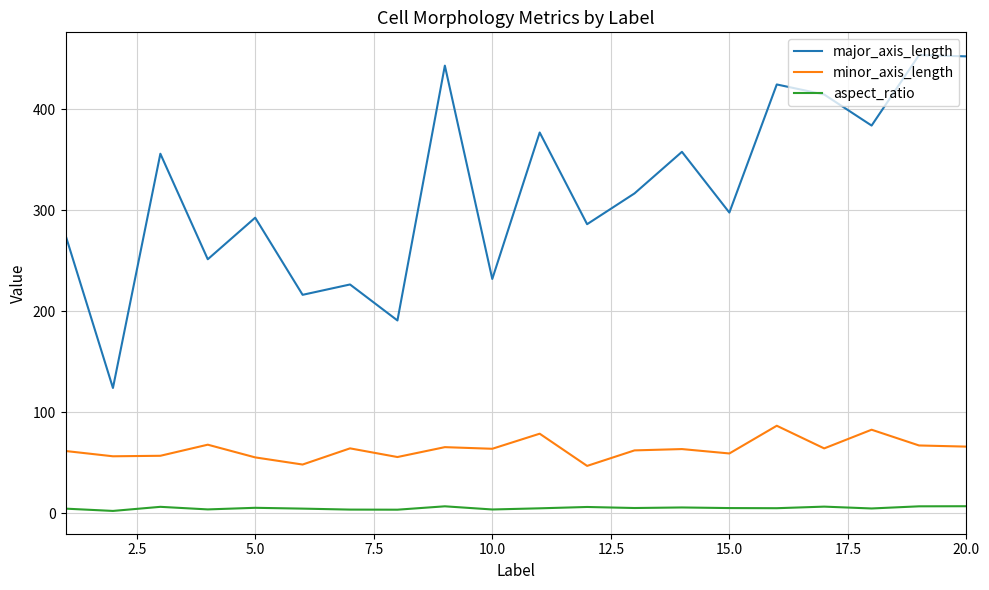

What is the maximum value for major_axis_length?

453.8